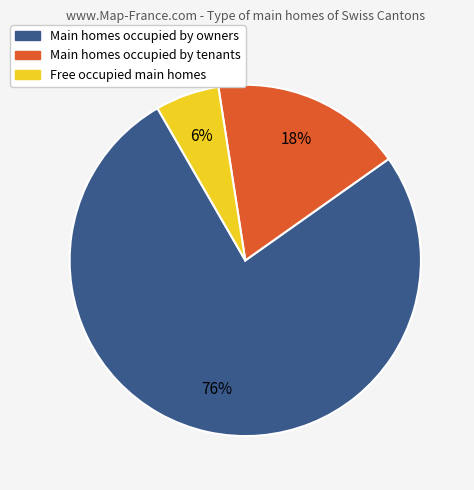

To the nearest percent, what is the average slice percentage?

33%